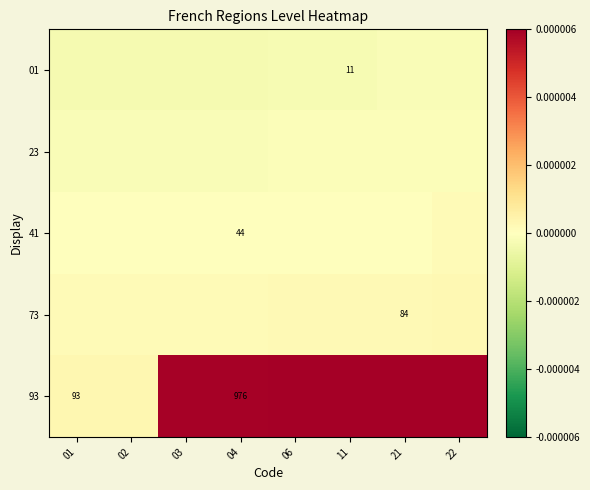

The 41 series shows -0.0 at 03. True or false?

True